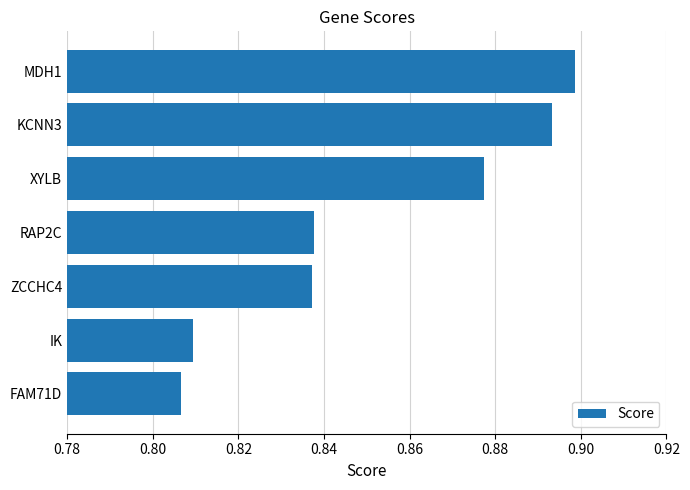

Which label corresponds to the smallest value in the chart?

FAM71D